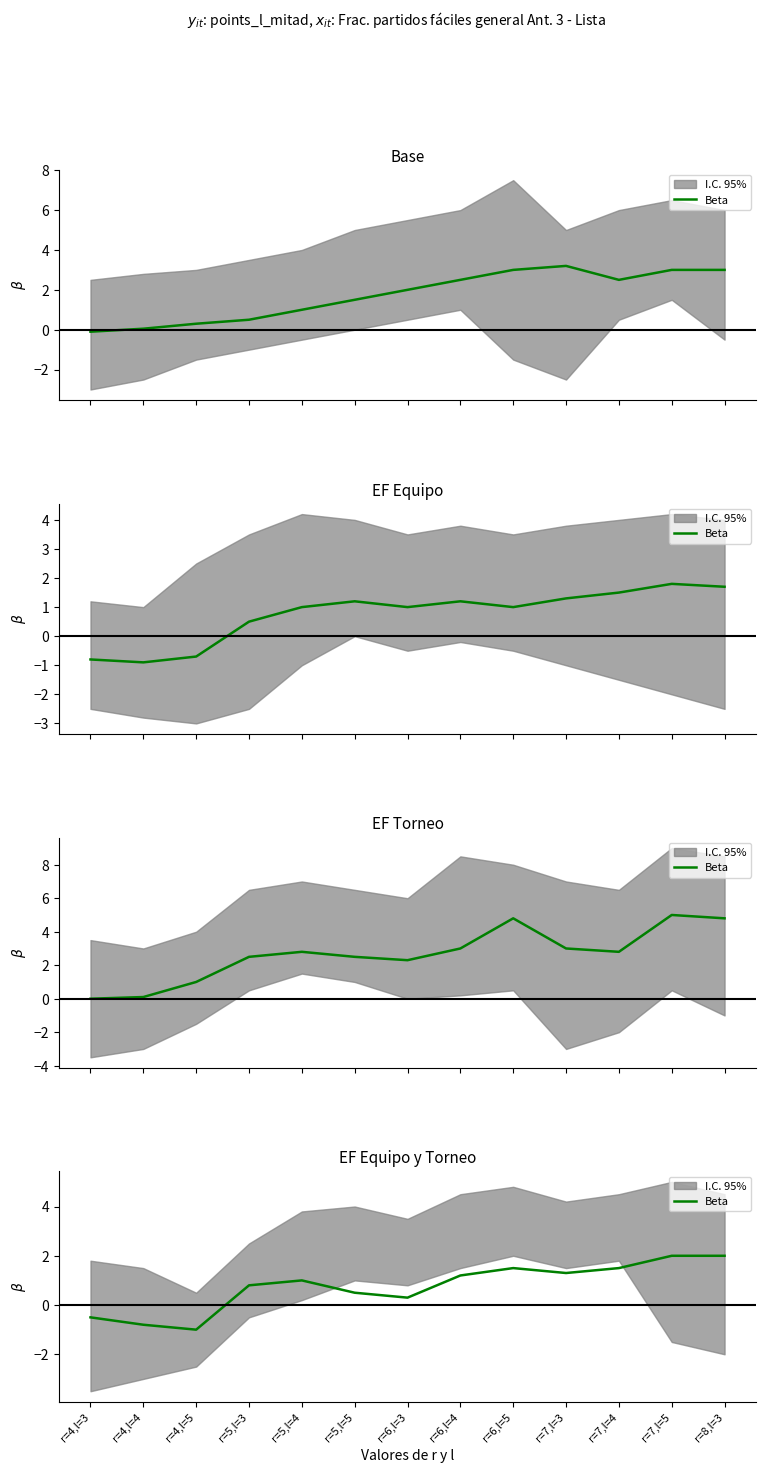

Which has a higher value, r=5,l=3 or r=6,l=3?

r=5,l=3